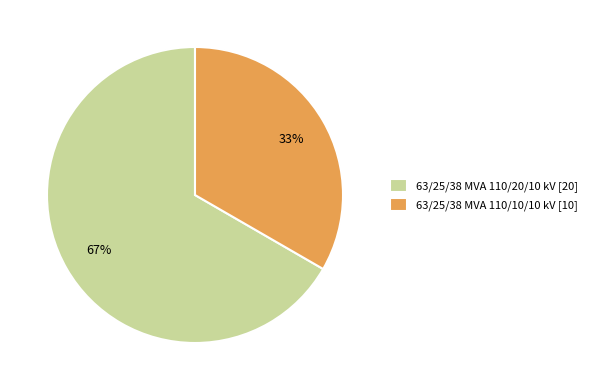

What is the ratio of the value at 63/25/38 MVA 110/10/10 kV to the value at 63/25/38 MVA 110/20/10 kV?

0.5